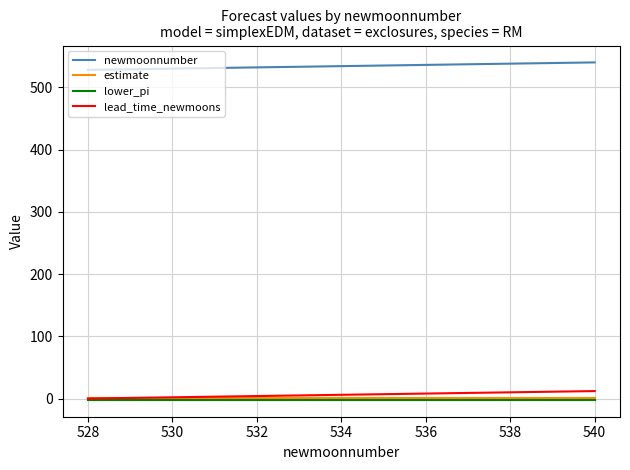

What is the greatest value displayed?

540.0